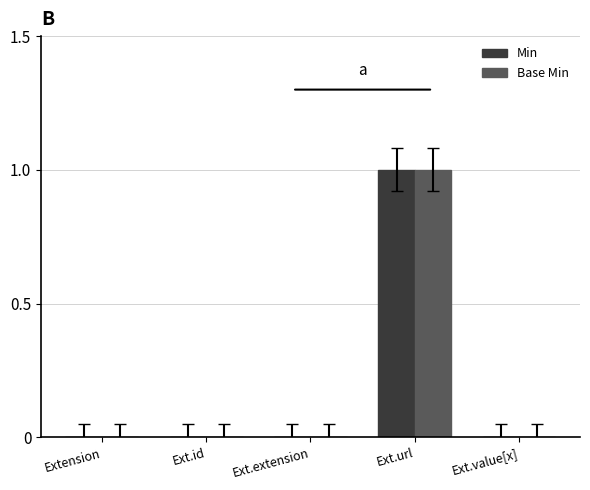

The value of Min at Ext.url is 0. True or false?

False